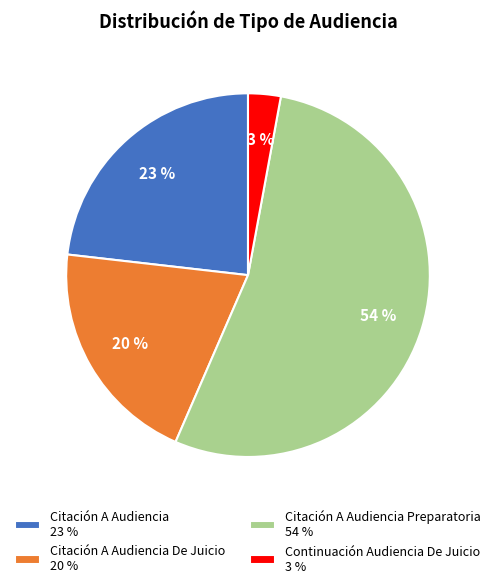

To the nearest percent, what portion does Citación A Audiencia De Juicio 20 % represent?

20%